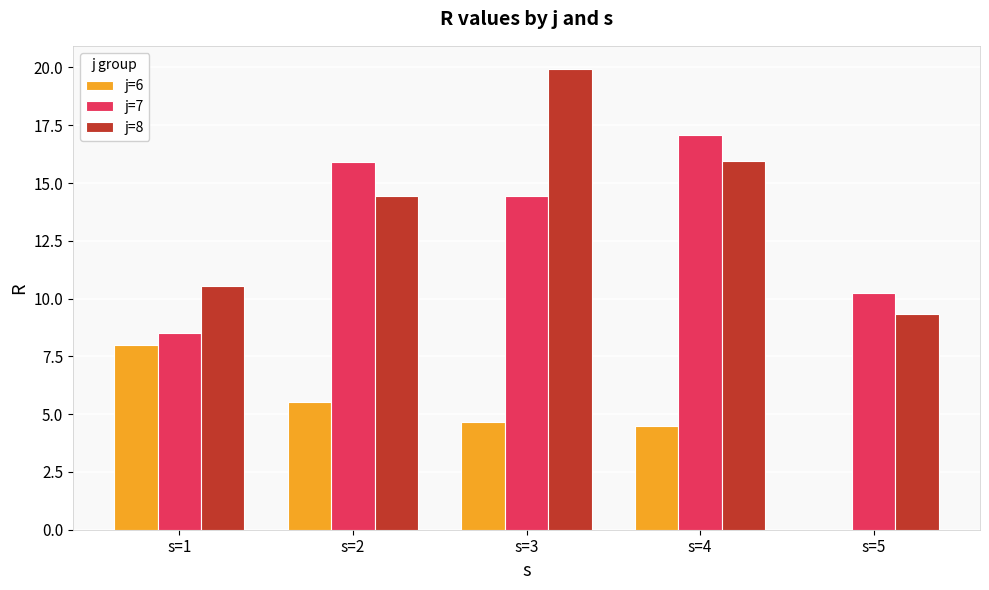

At which label is j=7 closest to 12?

s=5